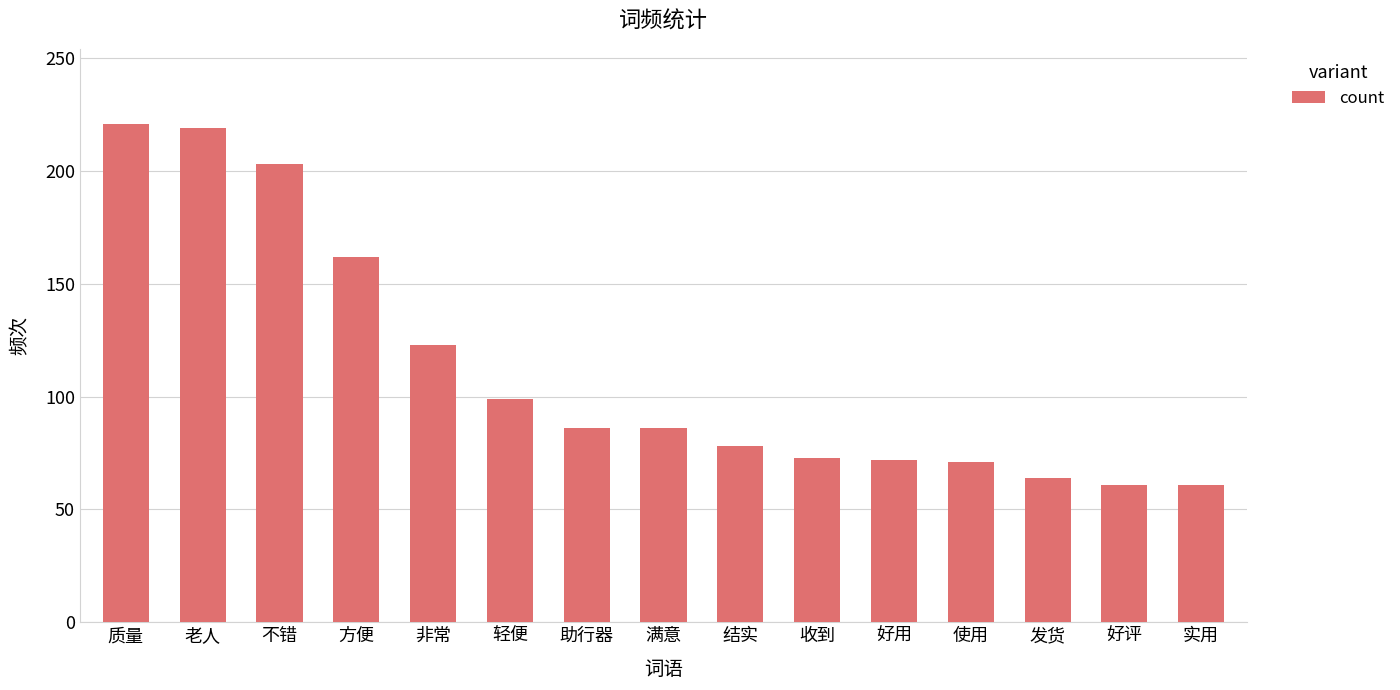

True or false: the data shows 13 at 实用.

False